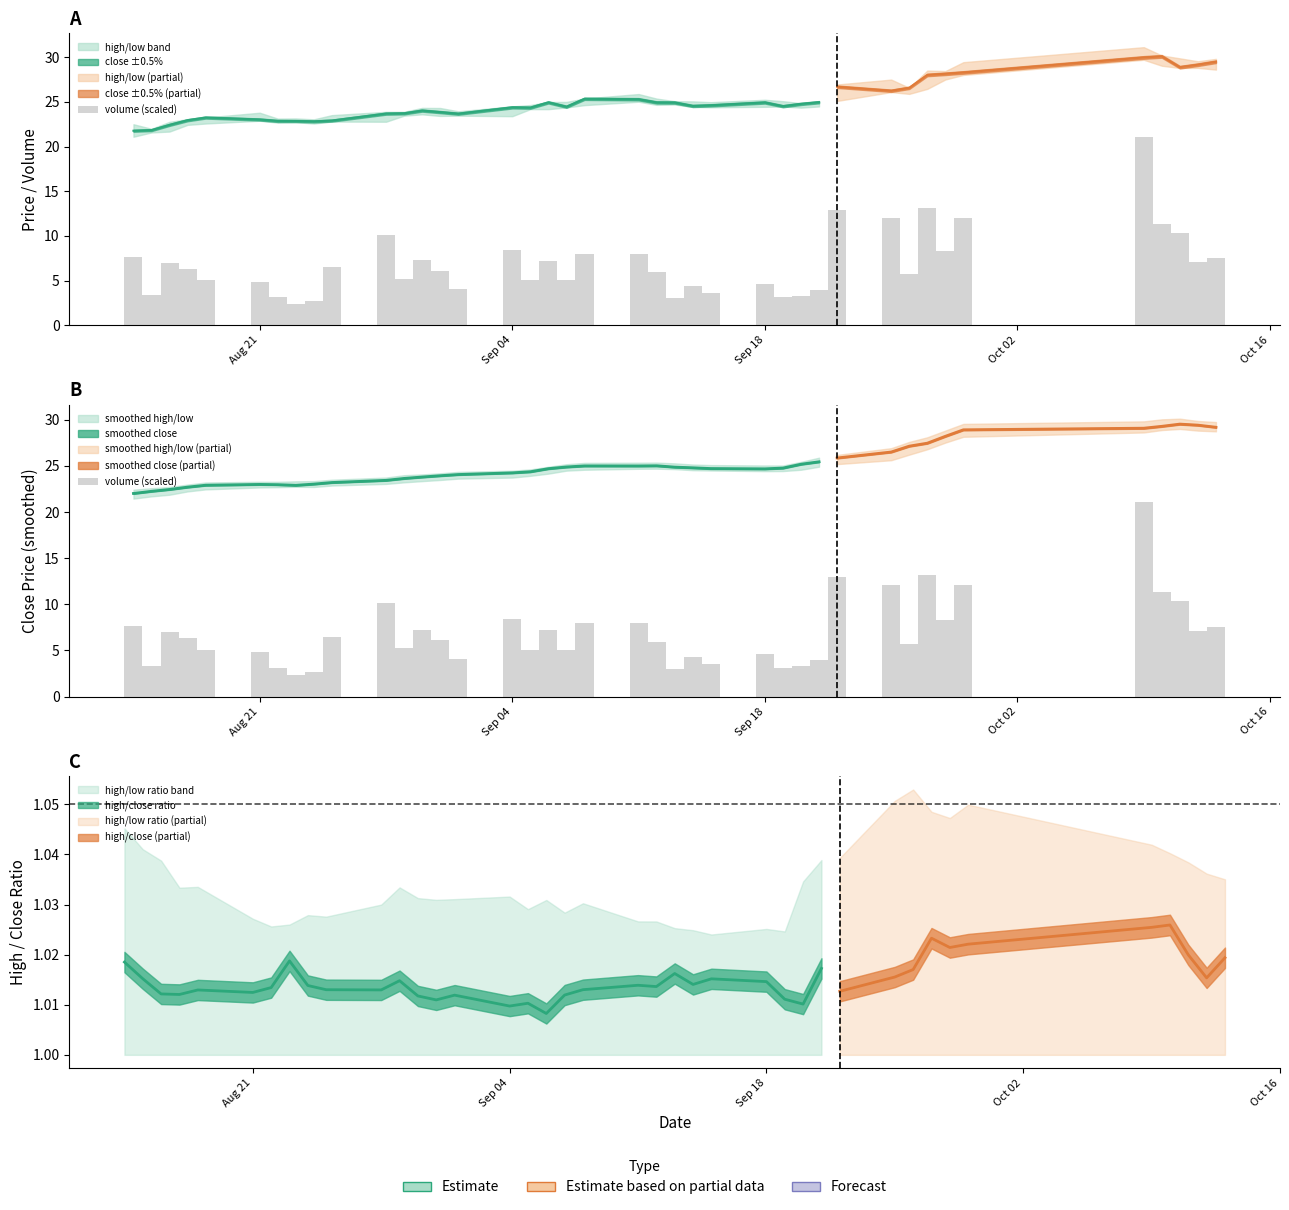

Are the bars horizontal?

No